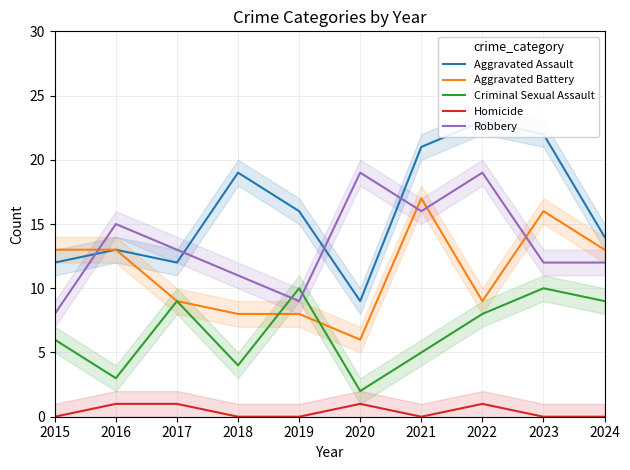

Count the Criminal Sexual Assault values in the range 4 to 9.

6